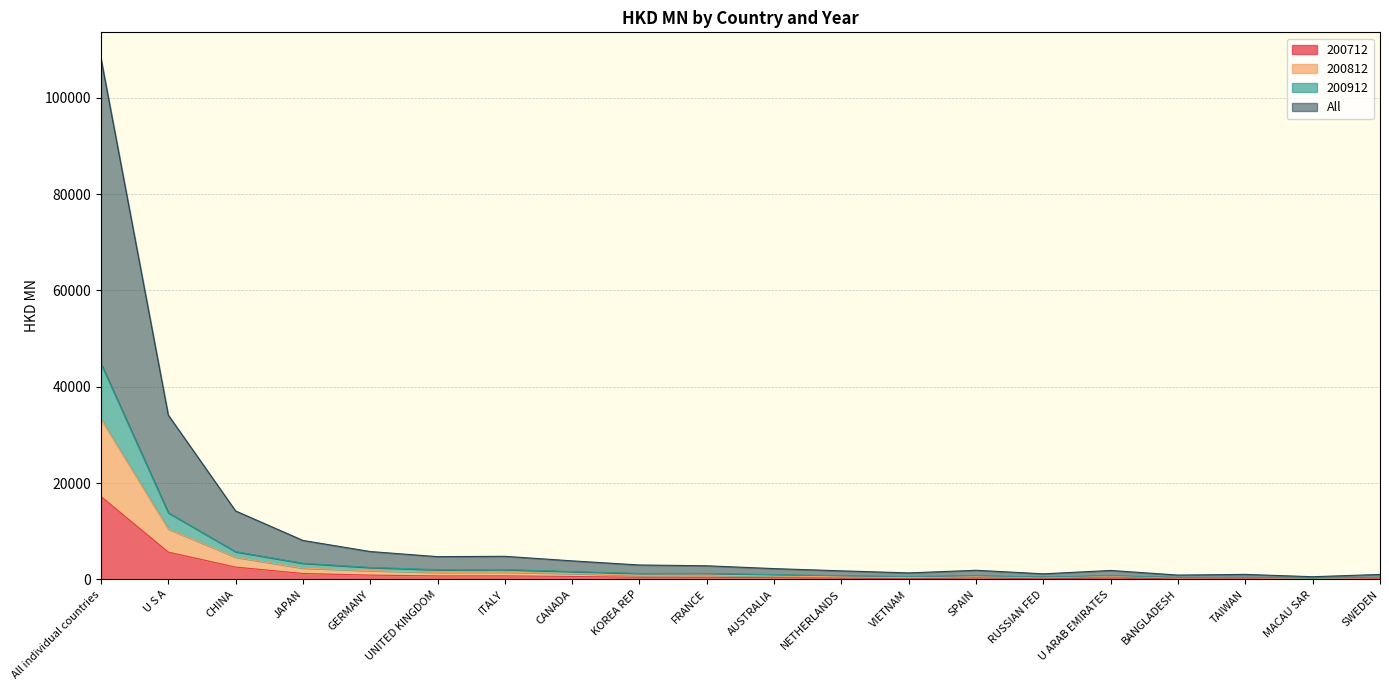

Which category has the highest value in the 200712 series?

All individual countries